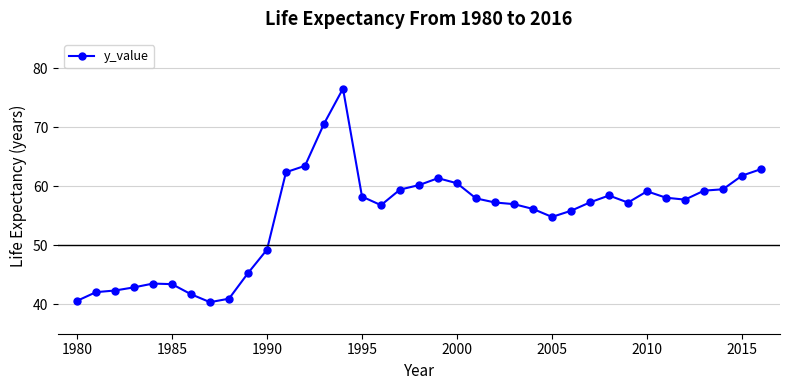

What is the value of the 28th point from the left?

57.3